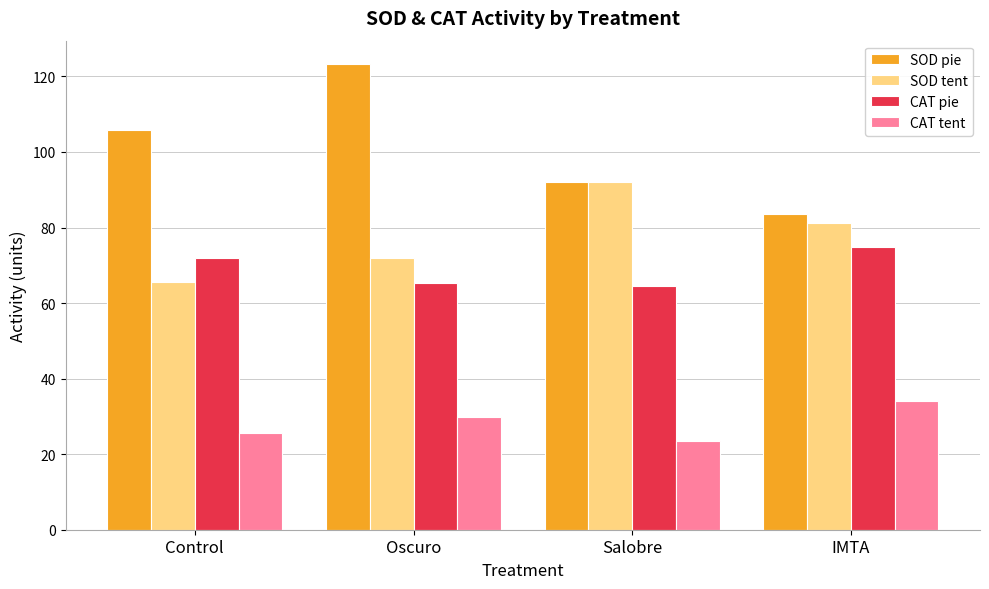

Which series has the widest spread of values?

SOD pie